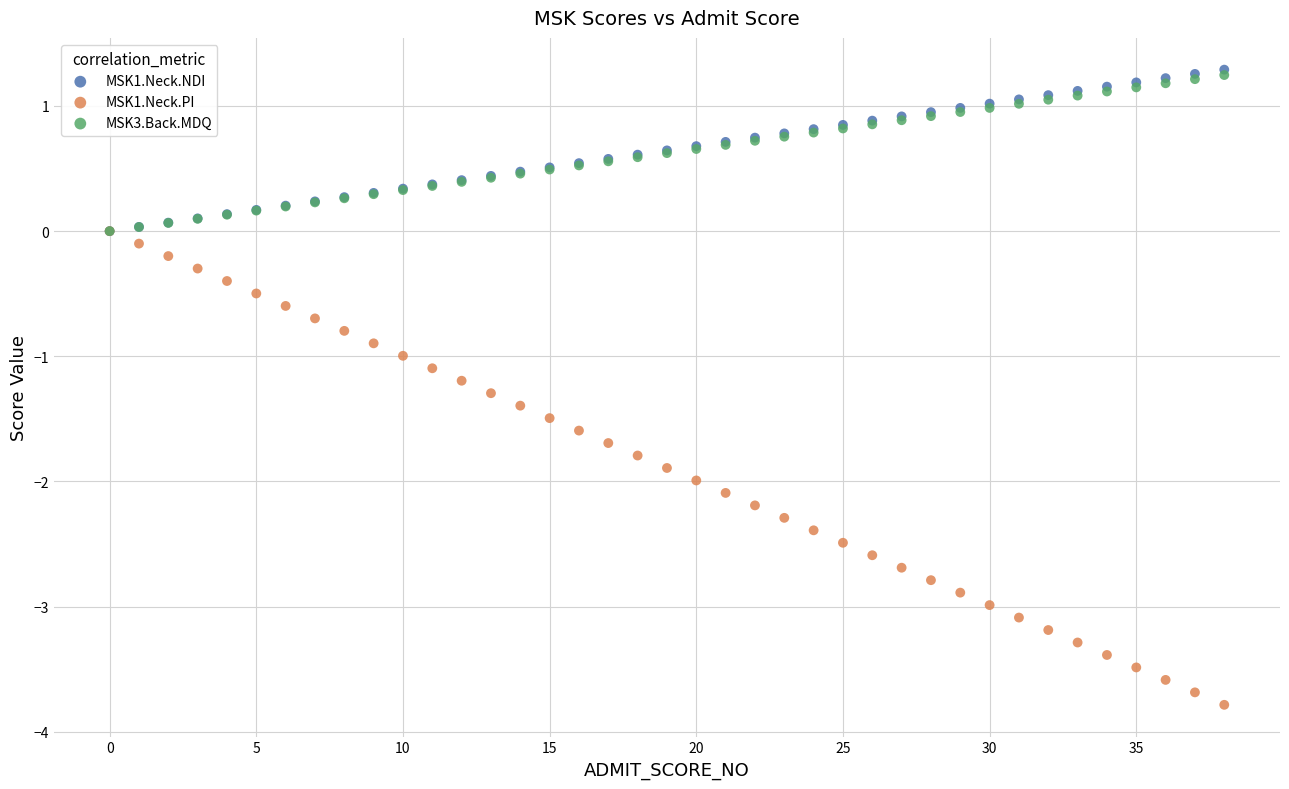

Which series has the largest Y range (max minus min)?

MSK1.Neck.PI